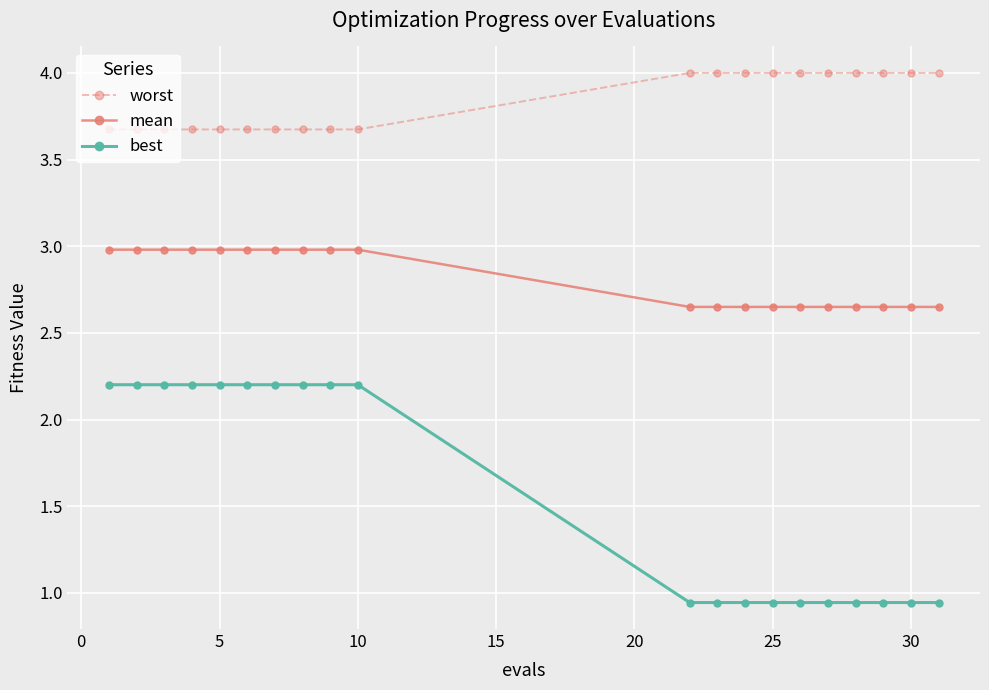

Rank the series by their maximum value, from lowest to highest.

best, mean, worst